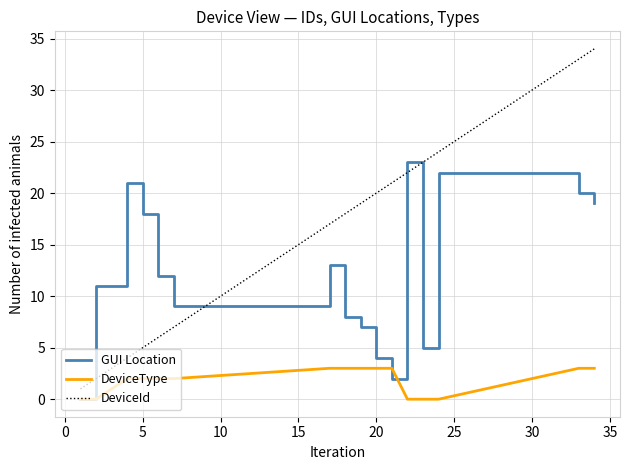

Rank the series by their maximum value, from lowest to highest.

DeviceType, GUI Location, DeviceId